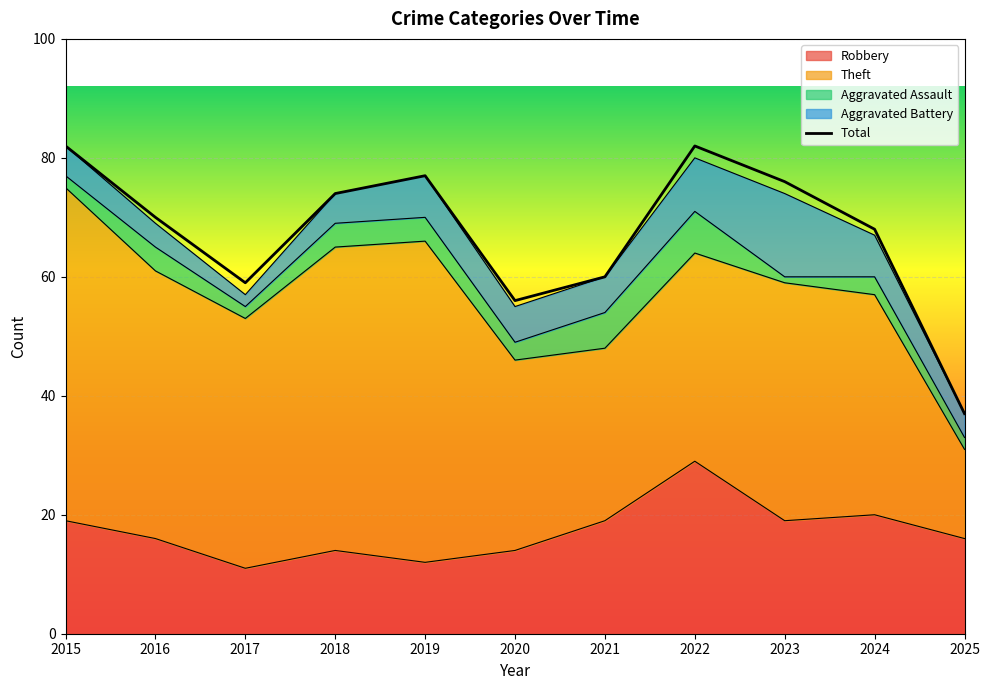

True or false: Aggravated Battery has more than 0 interior local peaks.

True